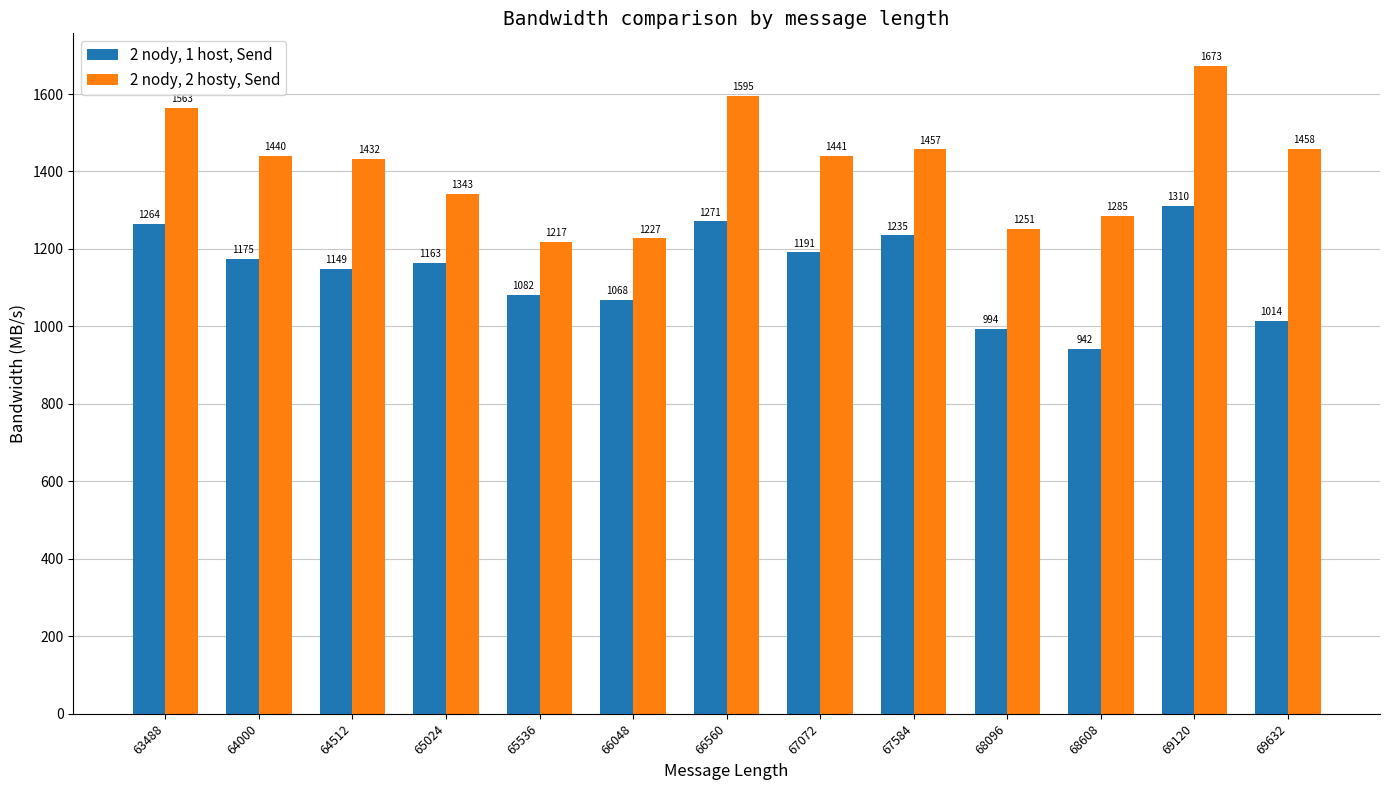

The value of 2 nody, 1 host, Send at 69632 is 1014. True or false?

True